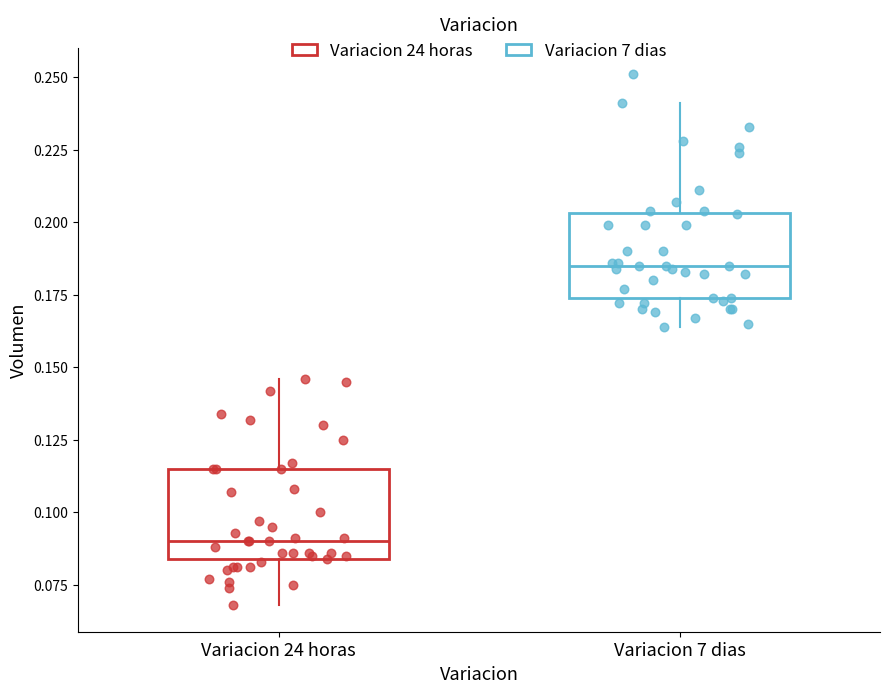

Where does the upper whisker of the box for Variacion 24 horas end on the y-axis? The values are not printed on the chart, so give them approximately, as read against the axis.

0.145